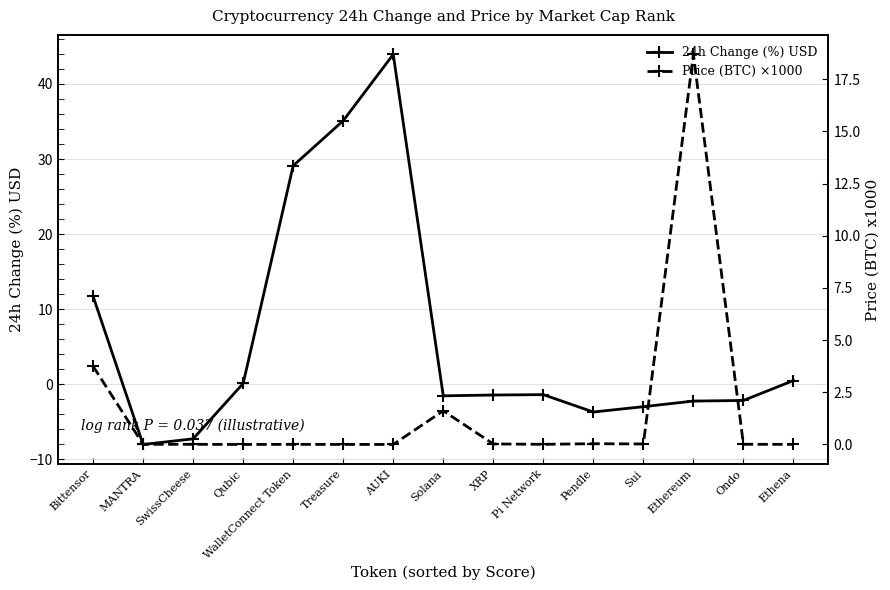

Count the number of data series in this chart.

2